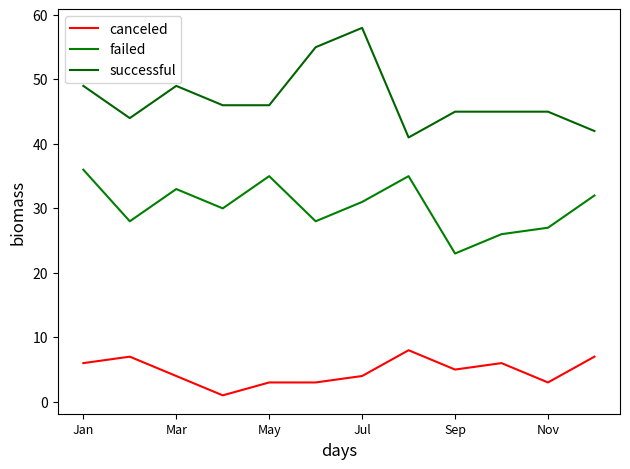

What are all the series names shown in the legend?

canceled, failed, successful